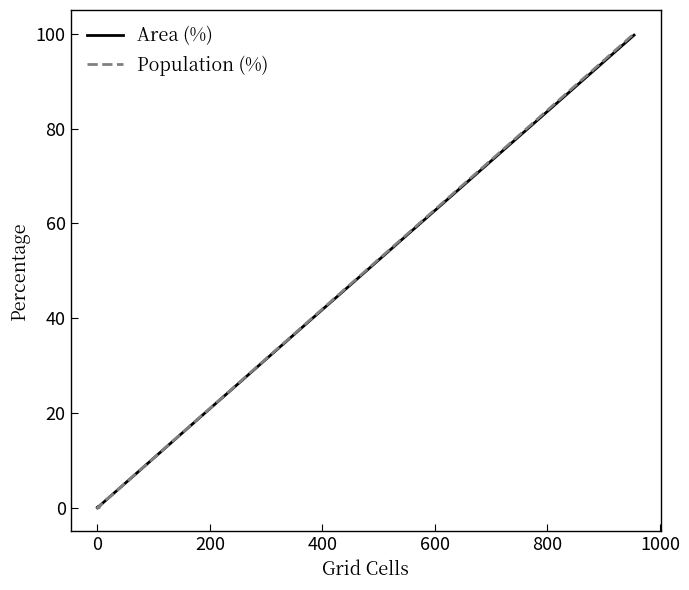

How many lines are shown in the chart?

2